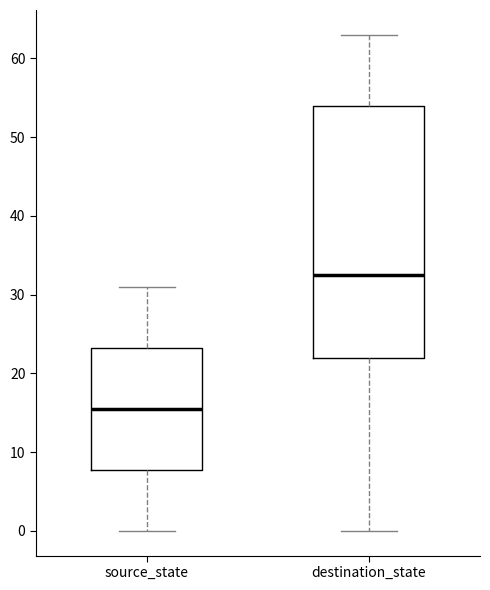

Reading left to right, read every box against the y-axis: the position of its median line, the range the box covers, and the ends of its whiskers. The values are not printed on the chart, so give them approximately, as read against the axis.

source_state: median 16, box 8 to 23, whiskers 0 to 31
destination_state: median 33, box 22 to 54, whiskers 0 to 63